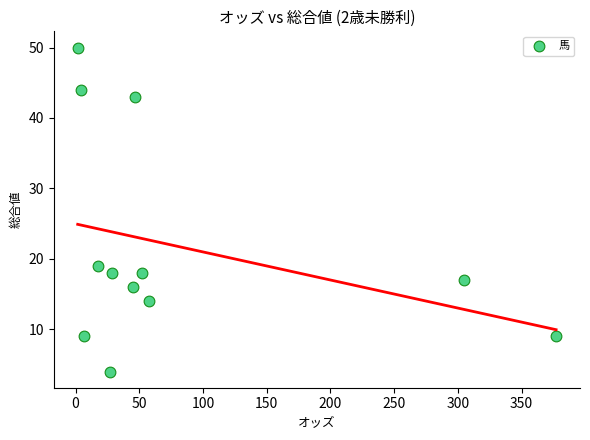

What Y value in the scatter plot is closest to 27?

19